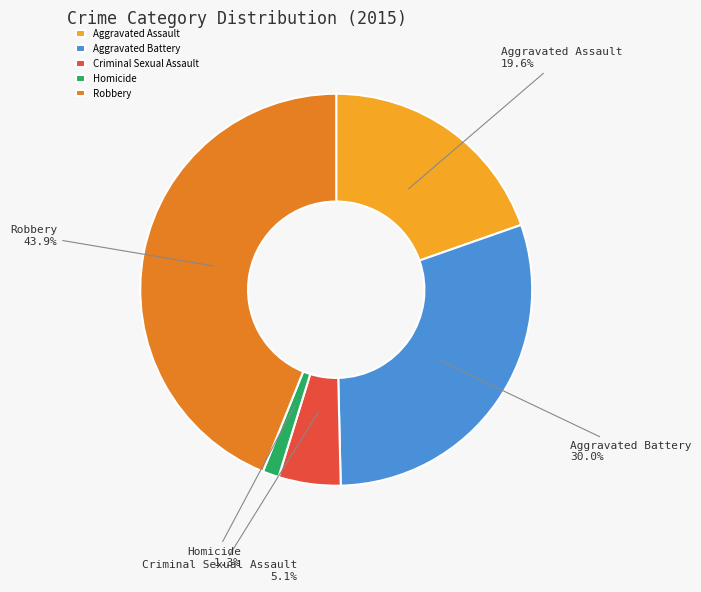

Does Robbery account for over 50% of the chart?

No